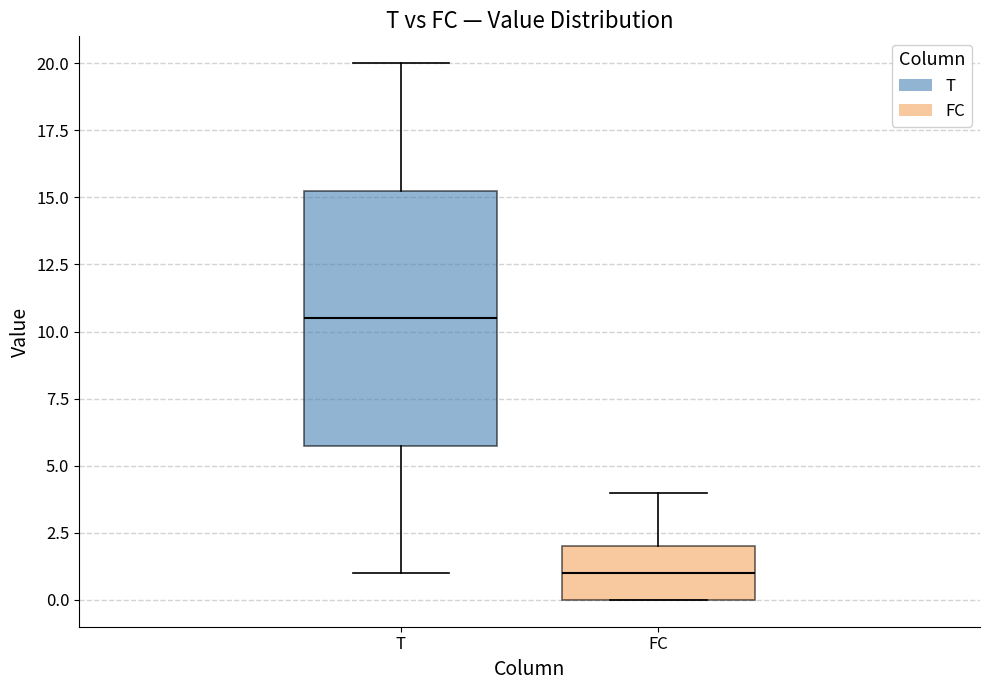

Which box has the lowest median line?

FC